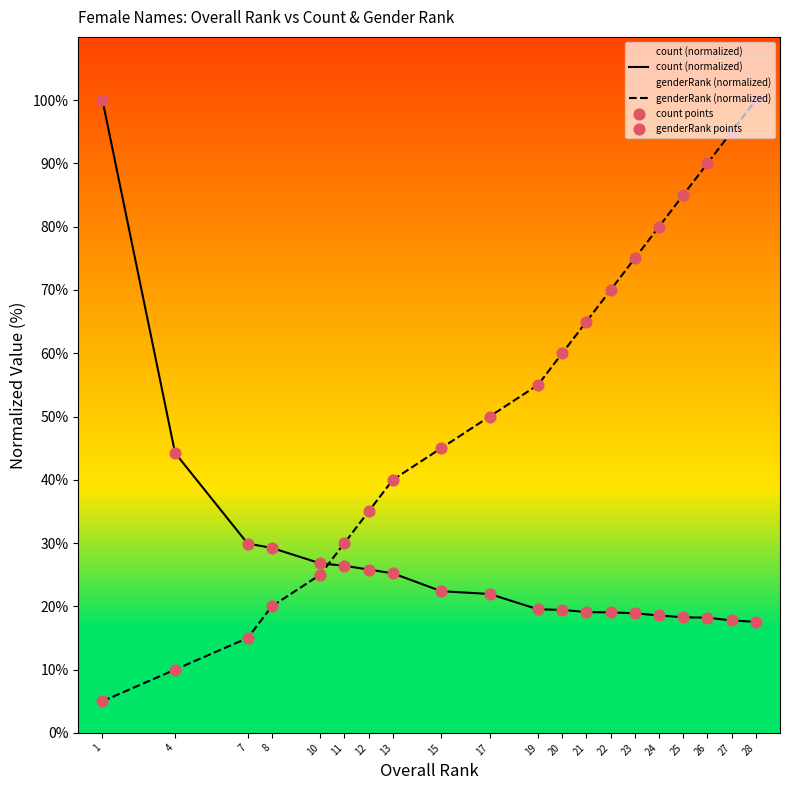

At which category is the sum across all series the highest?

28